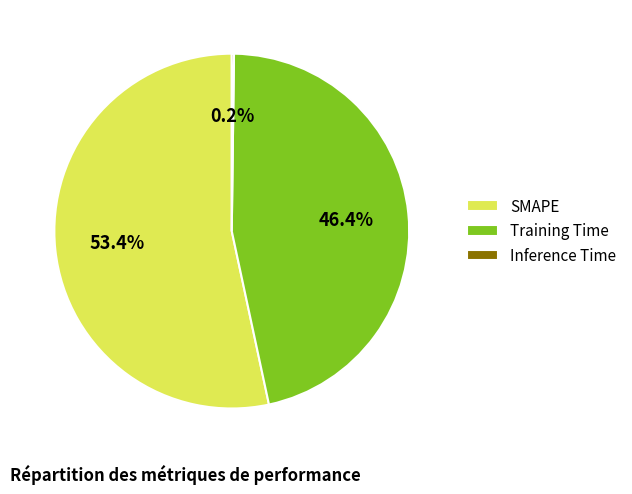

What is the largest slice in the pie chart?

SMAPE